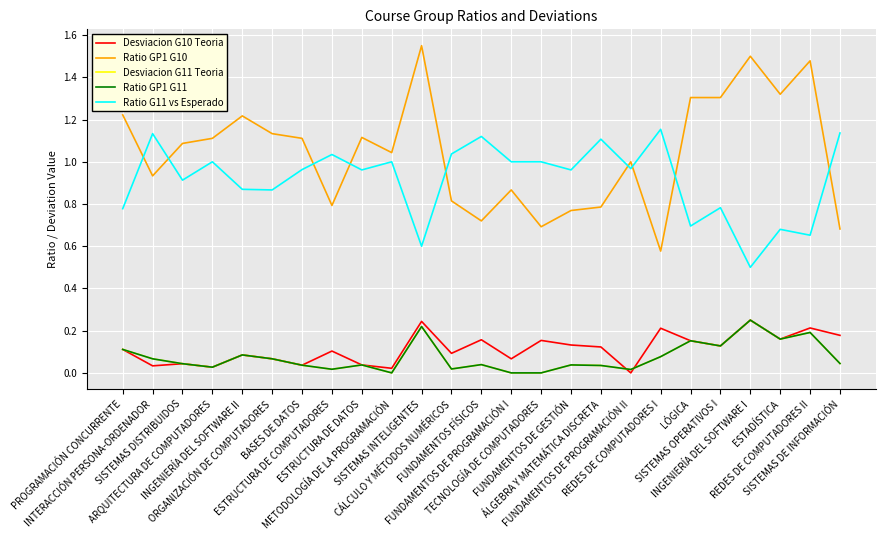

After their last crossing, which series has the higher values: Desviacion G11 Teoria or Desviacion G10 Teoria?

Desviacion G10 Teoria